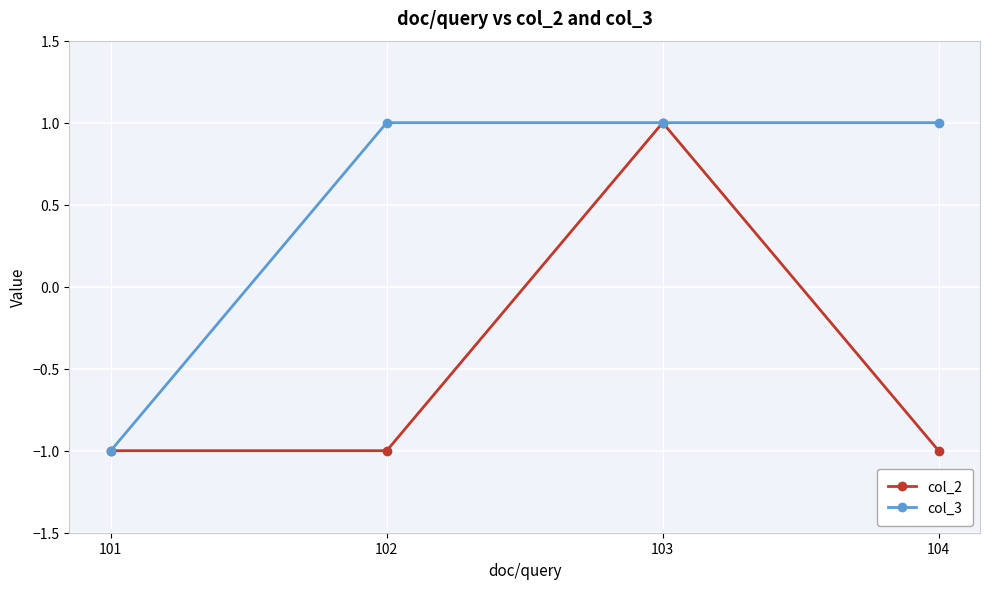

Reading left to right, list all the values displayed in this chart.

col_2: -1	-1	1	-1
col_3: -1	1	1	1